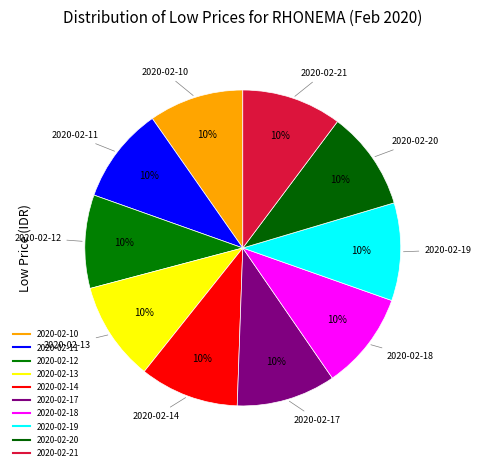

Does any single category account for the majority?

No